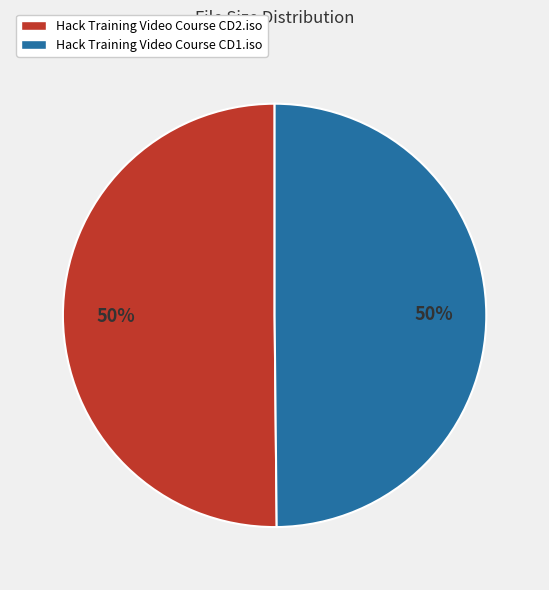

Is the sum of Hack Training Video Course CD2.iso and Hack Training Video Course CD1.iso greater than half?

Yes